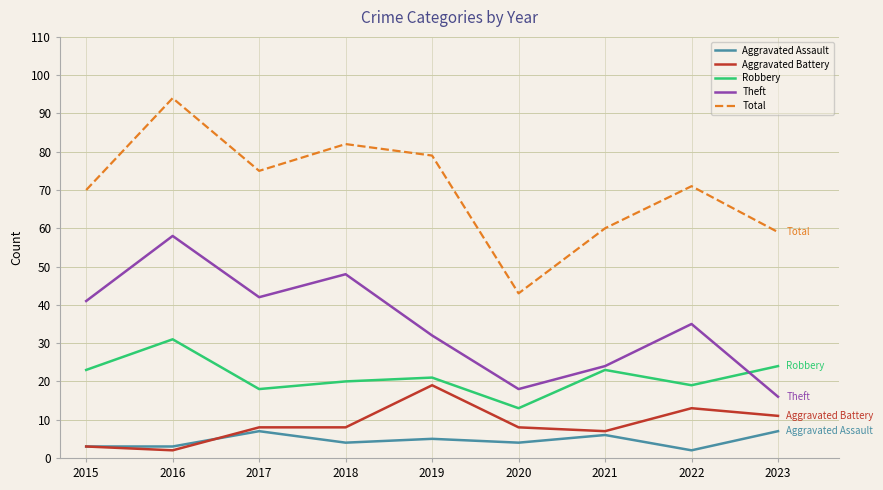

Reading left to right, what are all the values shown in this chart?

Aggravated Assault: 3	3	7	4	5	4	6	2	7
Aggravated Battery: 3	2	8	8	19	8	7	13	11
Robbery: 23	31	18	20	21	13	23	19	24
Theft: 41	58	42	48	32	18	24	35	16
Total: 70	94	75	82	79	43	60	71	59